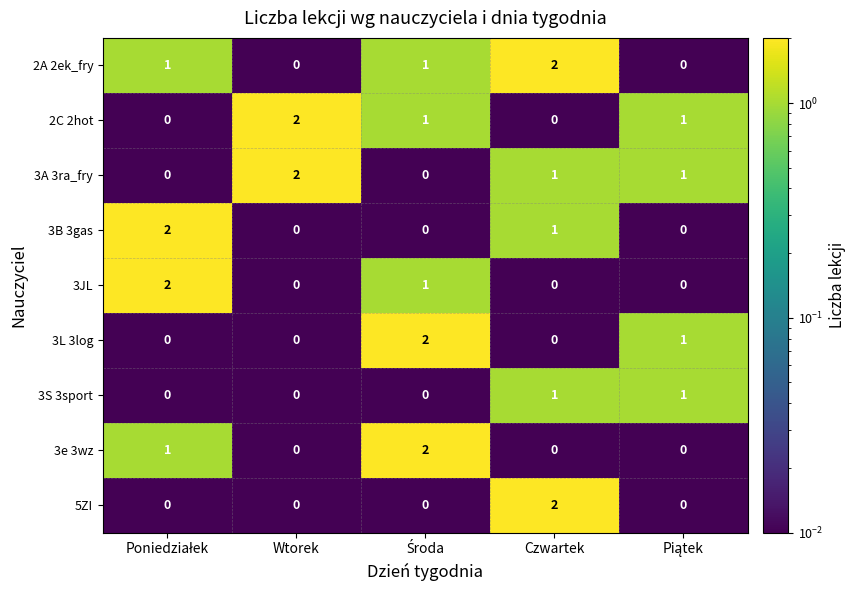

At which label does 3A 3ra_fry reach its peak?

Wtorek